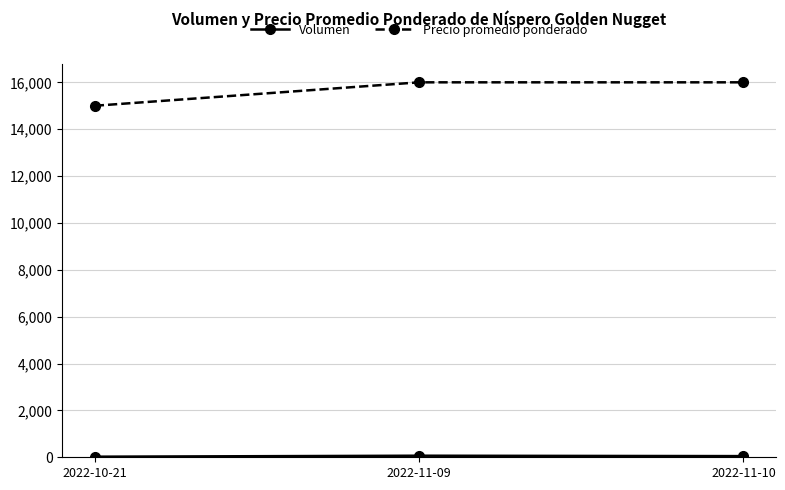

What is the label of the 3rd point from the right?

2022-10-21